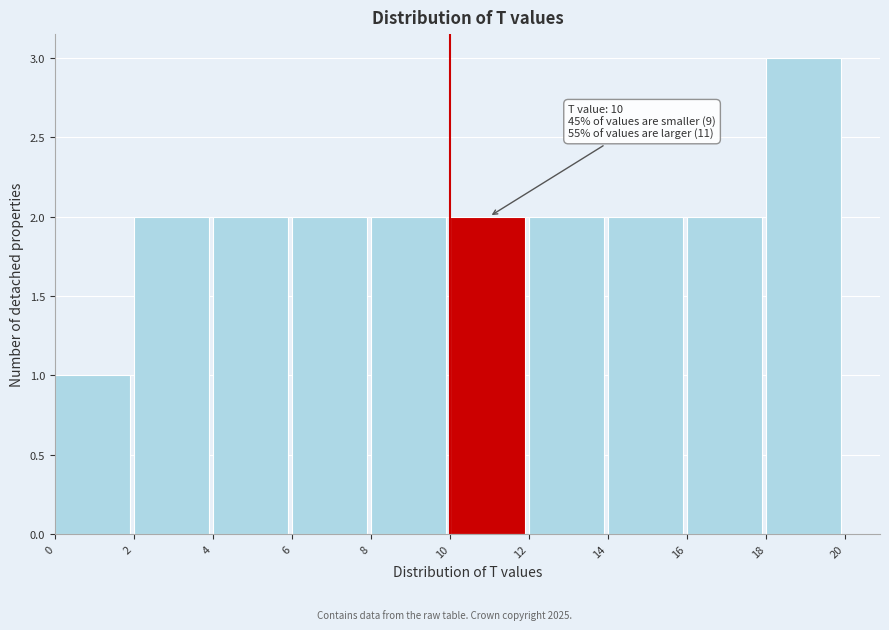

Which range on the x-axis has the tallest bar?

18 to 20